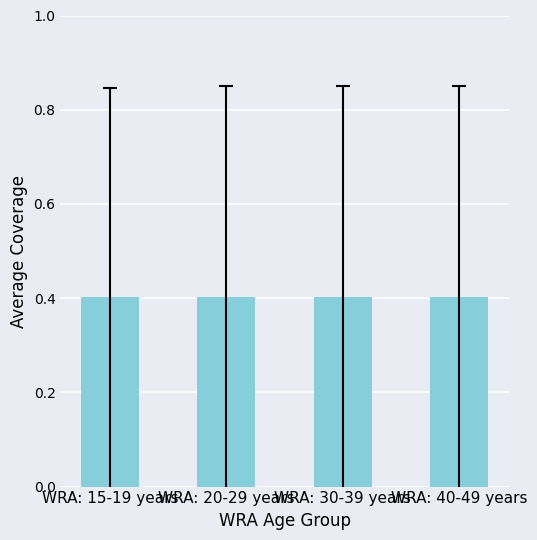

At IFA fortification of rice, list the series in order from smallest to largest.

WRA: 15-19 years, WRA: 20-29 years, WRA: 30-39 years, WRA: 40-49 years